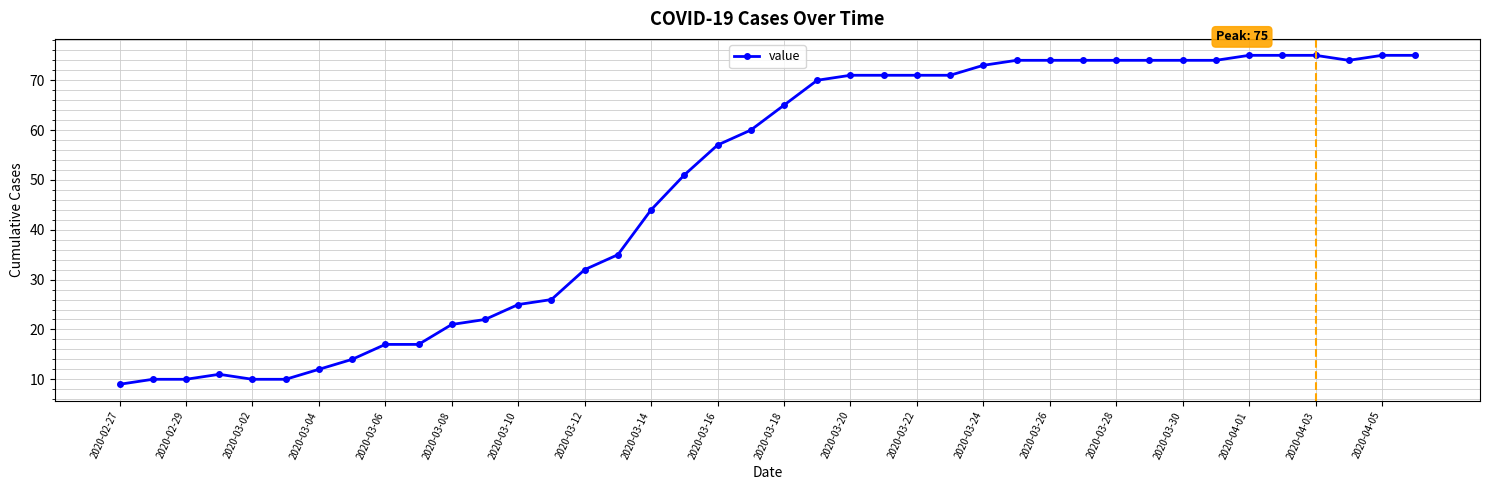

What is the greatest value displayed?

75